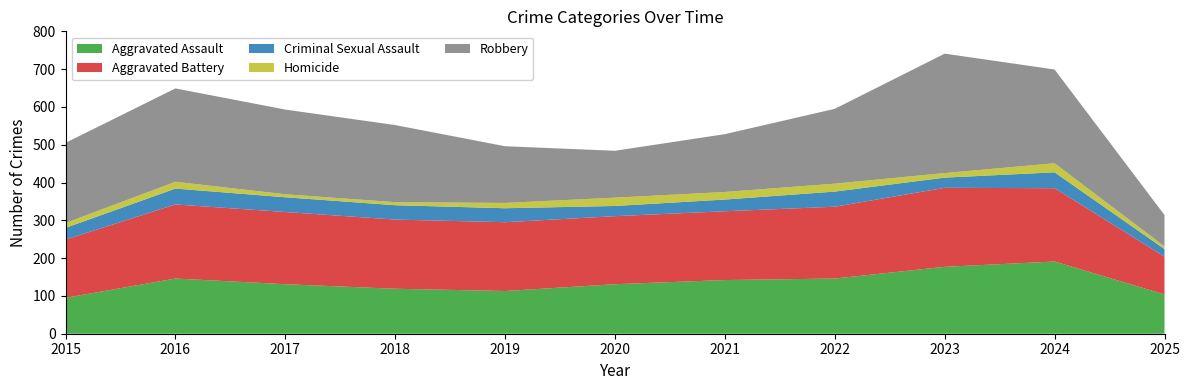

Reading right to left, extract all data points from this chart.

Aggravated Assault: 104	191	177	146	142	131	113	119	131	146	95
Aggravated Battery: 100	194	209	190	182	180	182	183	191	196	154
Criminal Sexual Assault: 20	42	27	40	31	27	37	38	39	42	31
Homicide: 7	24	12	21	20	22	14	8	8	18	13
Robbery: 83	248	316	198	153	124	150	204	224	247	212